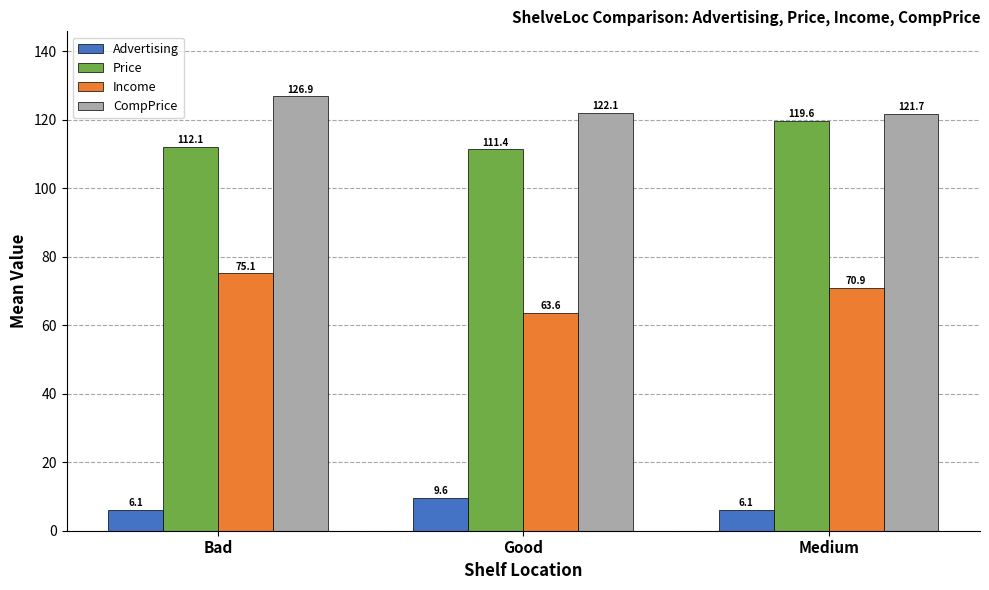

Does the chart contain any negative values?

No